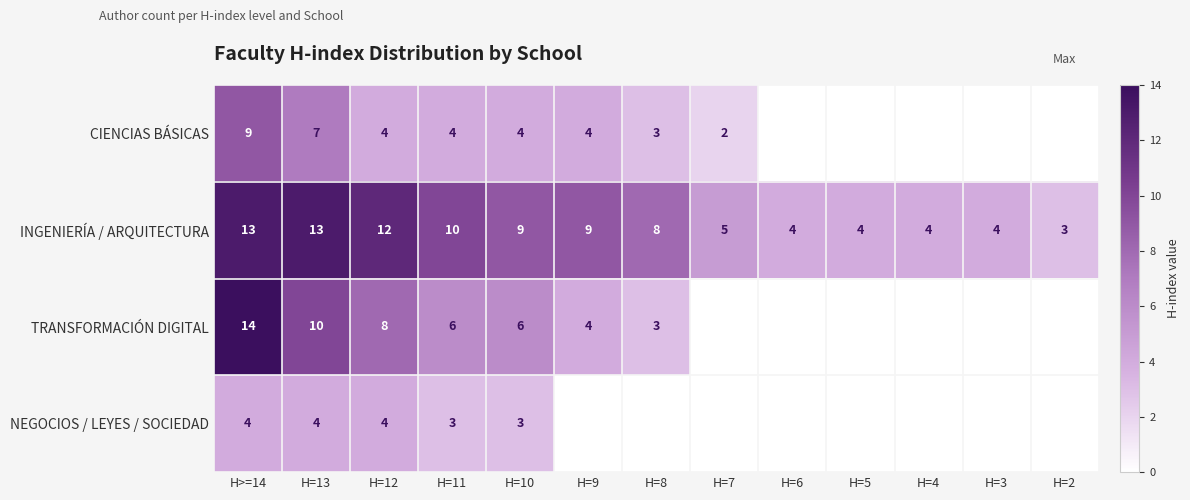

The TRANSFORMACIÓN DIGITAL series shows 6 at H=11. True or false?

True